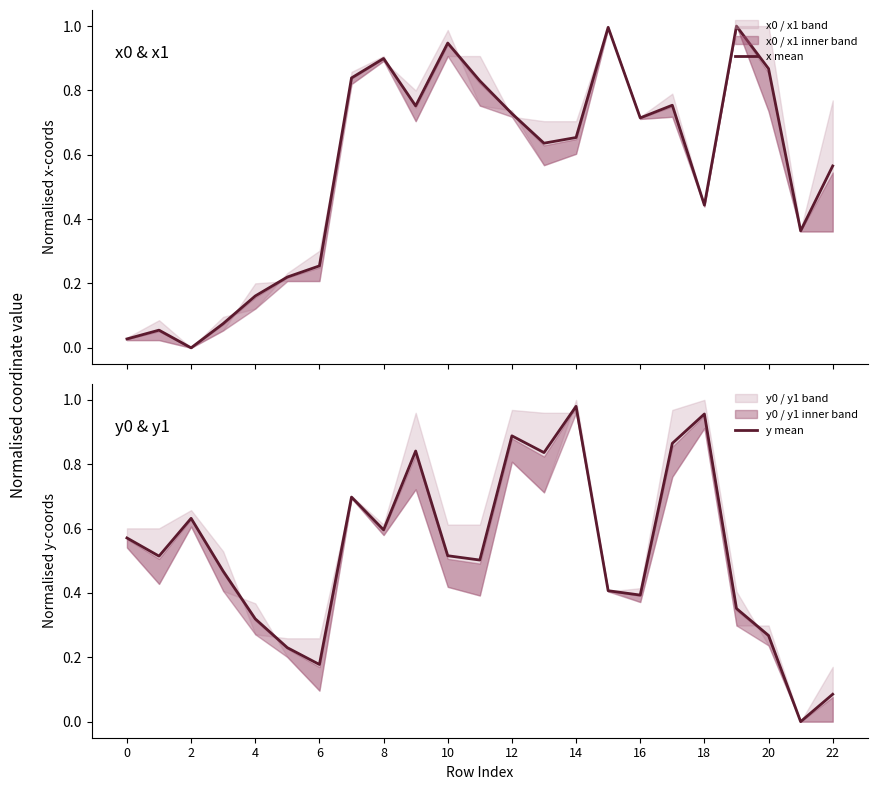

How many interior local peaks does the x mean series have?

6